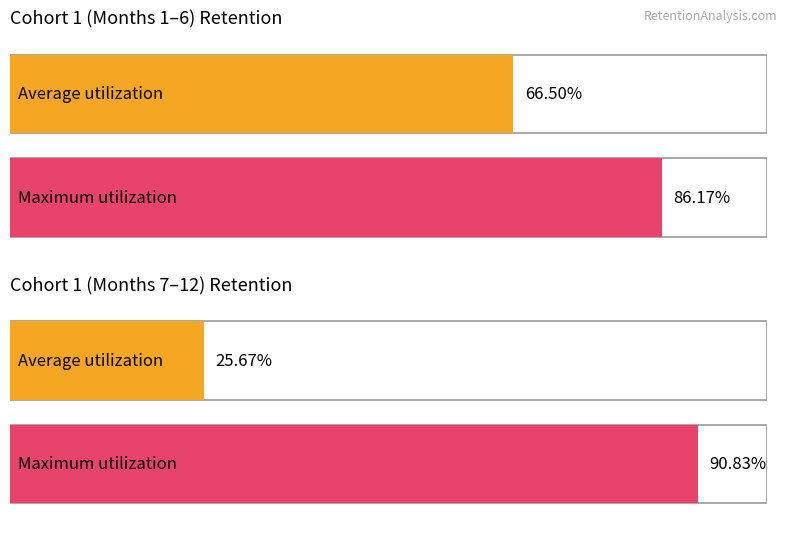

Is the value of Average utilization at 8 greater than the value of Maximum utilization at 11?

No